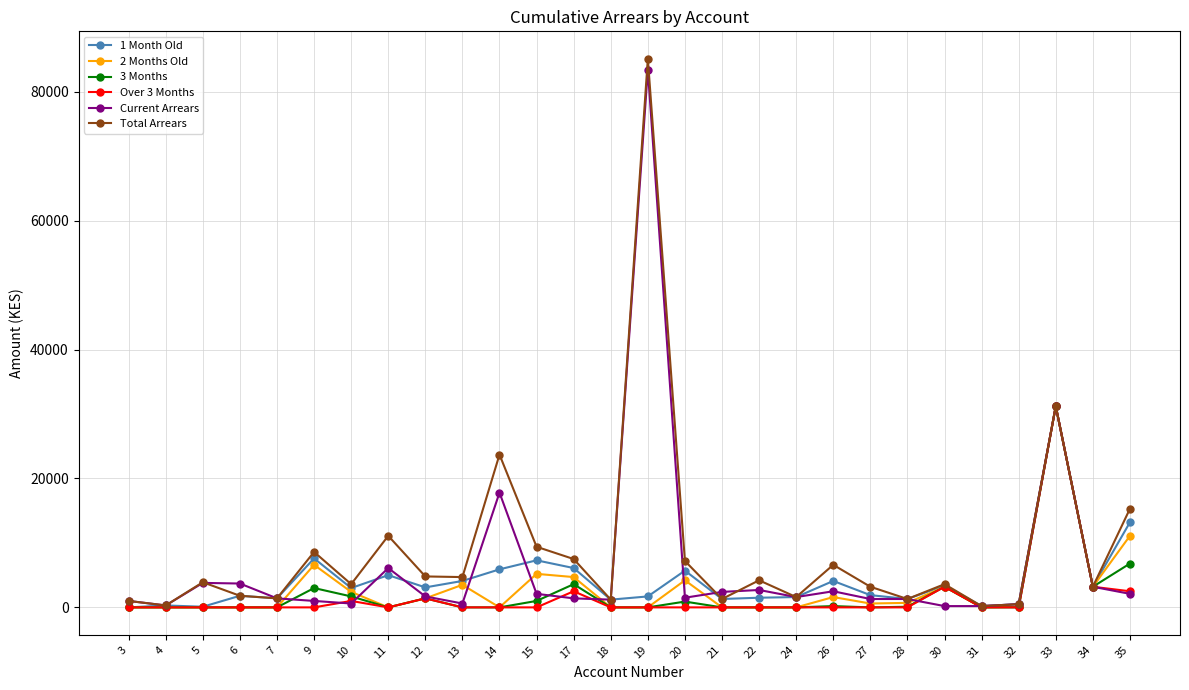

Which series has the largest range (max minus min)?

Total Arrears